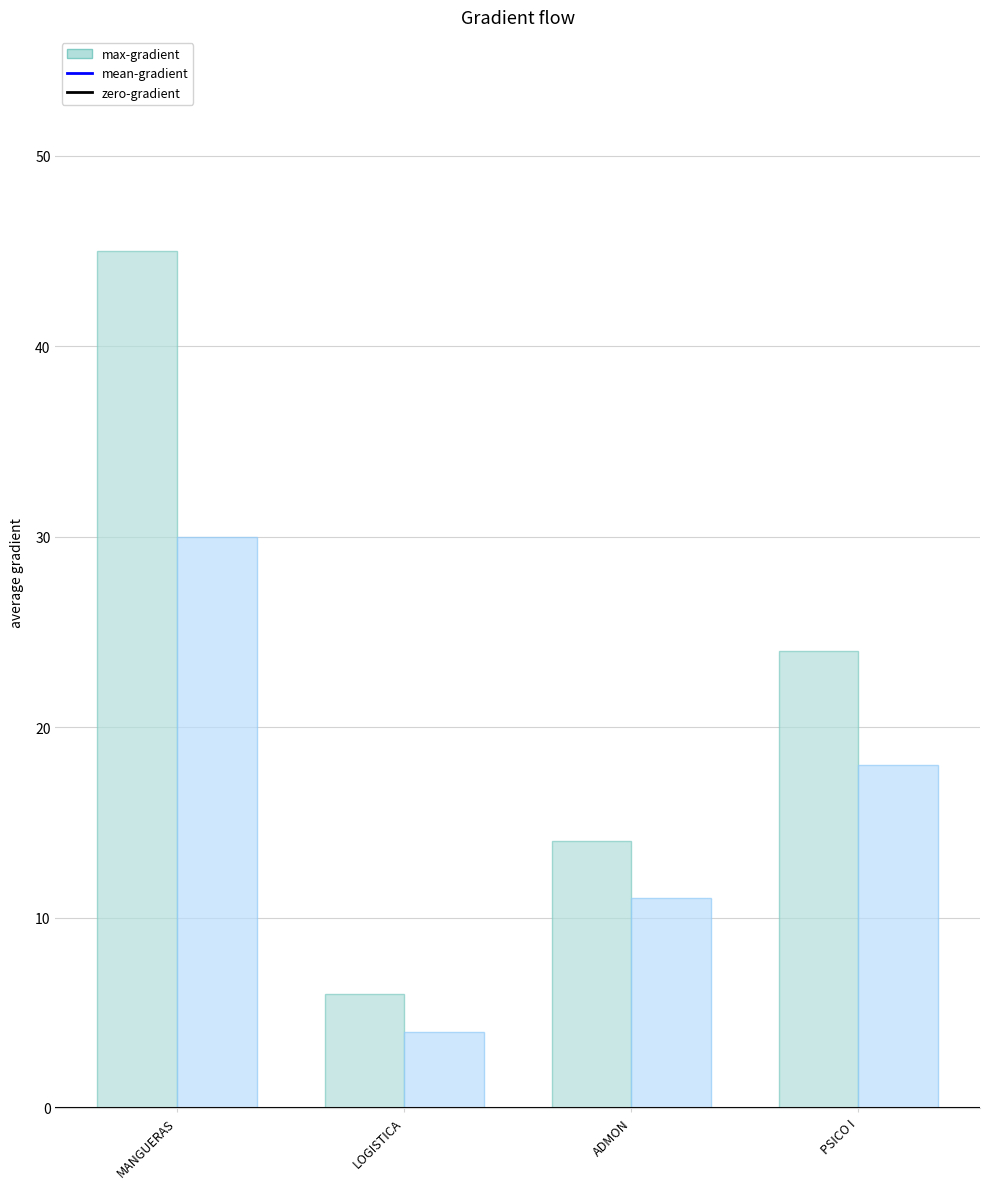

What is the minimum value shown in the chart?

4